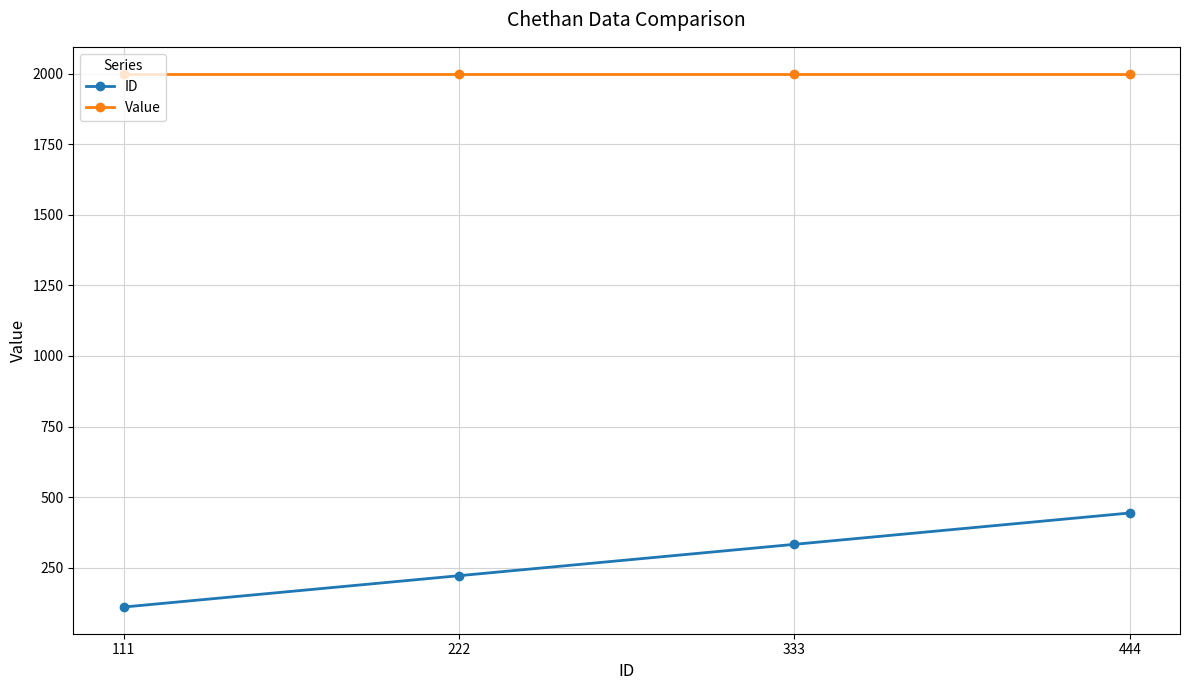

Does the chart display data point markers on the line(s)?

Yes